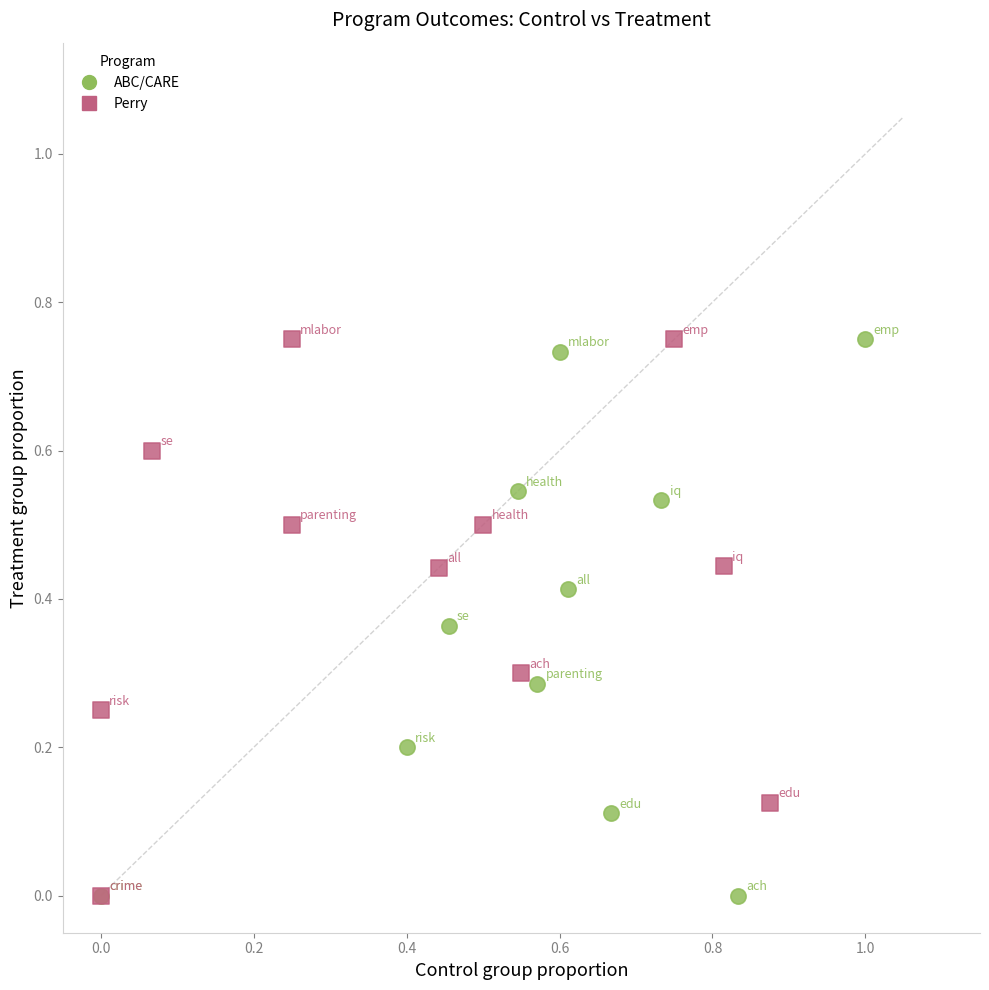

What are all the series names shown in the legend?

ABC/CARE, Perry